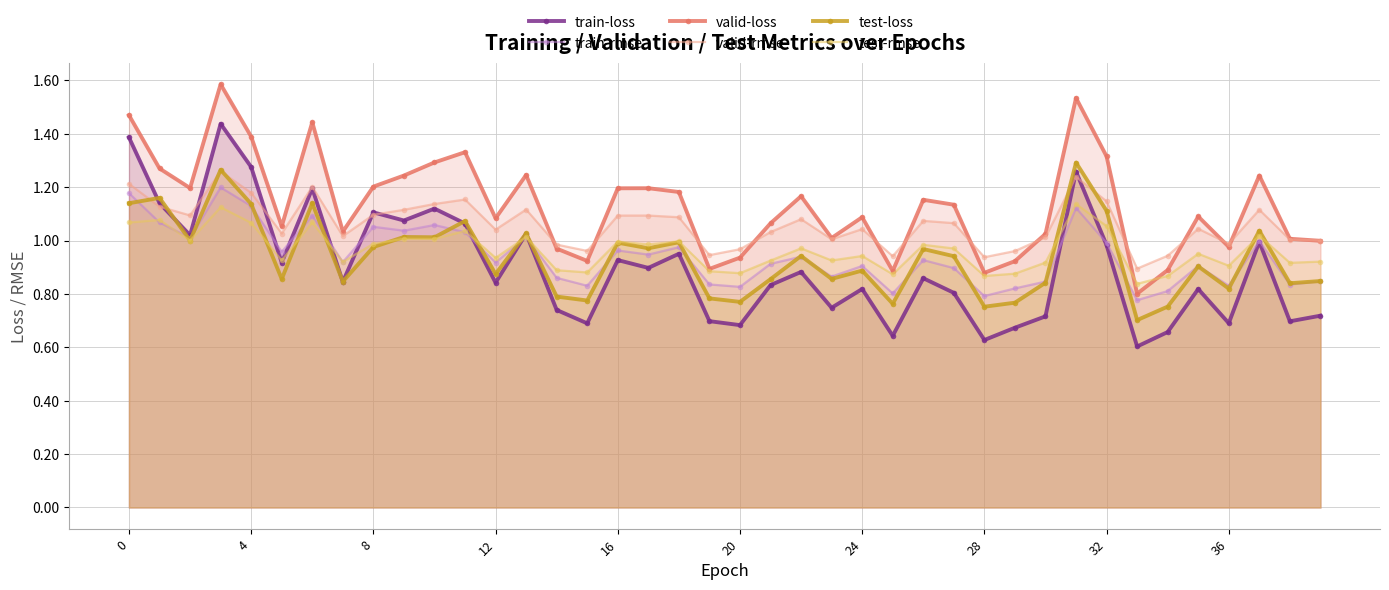

At how many categories does at least one series exceed 0?

40